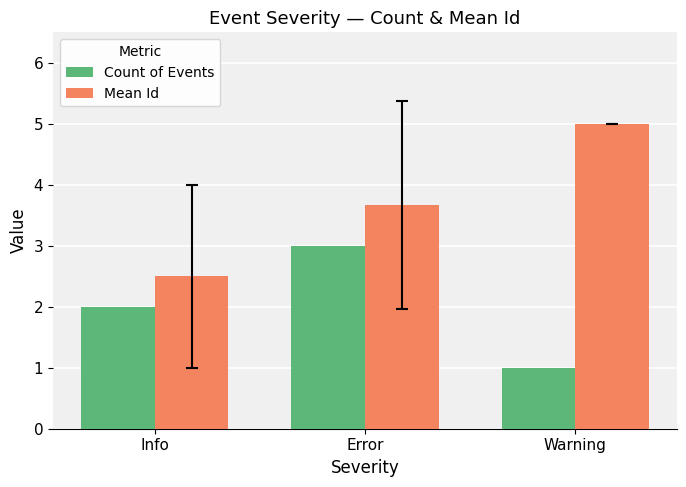

Rank the series by their maximum value, from highest to lowest.

Mean Id, Count of Events